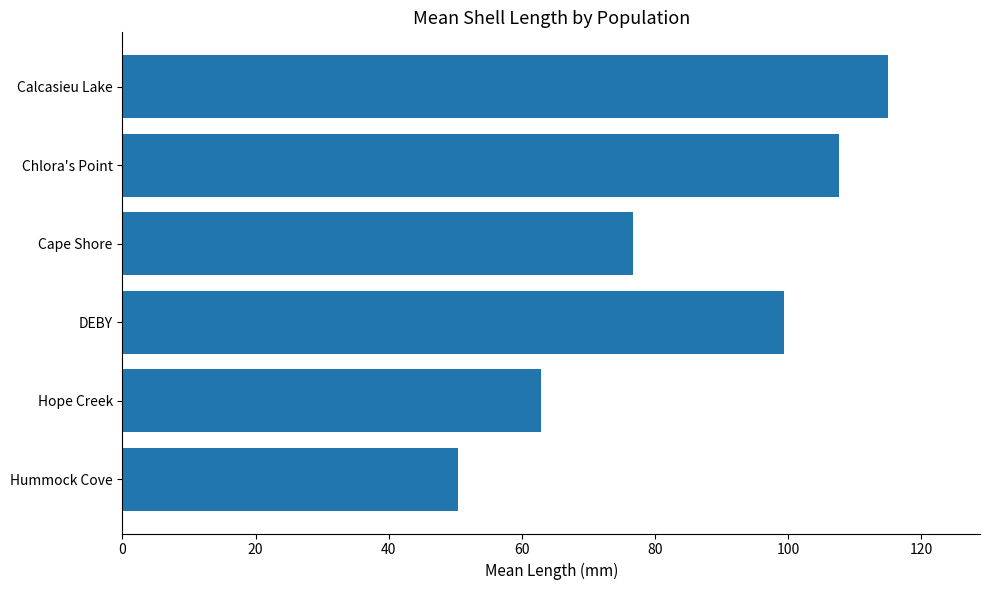

Which has a higher value, Hummock Cove or Cape Shore?

Cape Shore